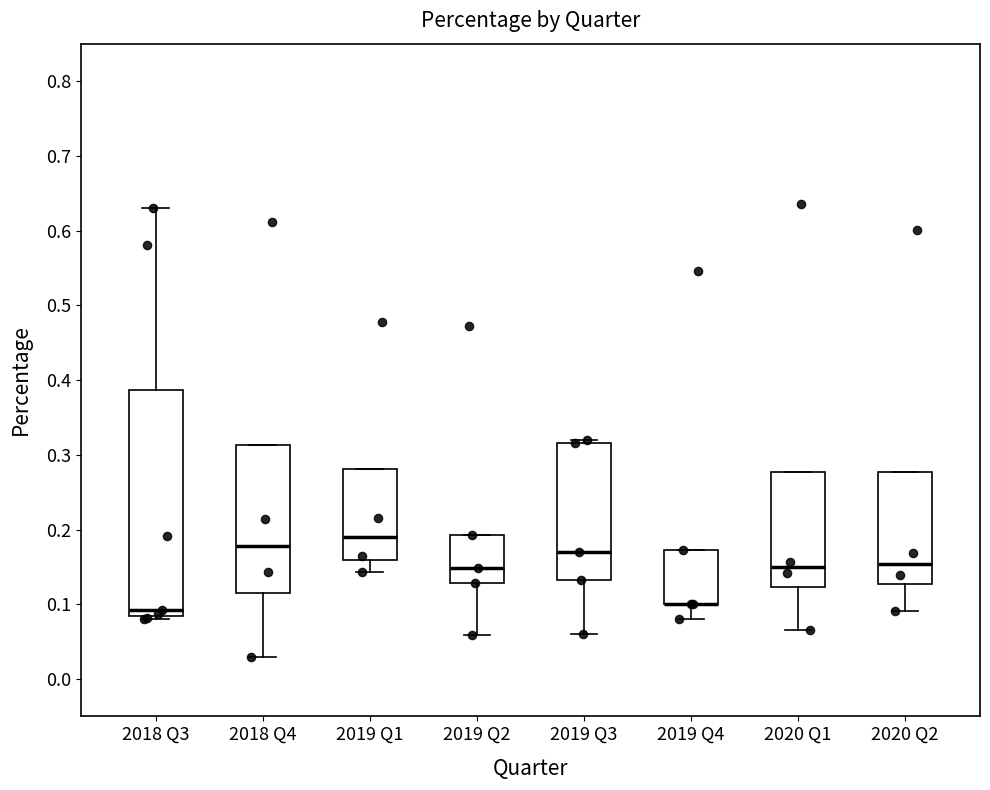

Where does the lower whisker of the box for 2019 Q3 end on the y-axis? The values are not printed on the chart, so give them approximately, as read against the axis.

0.06